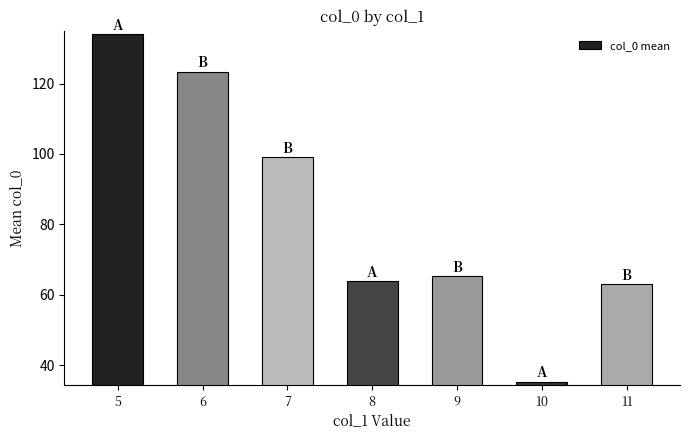

At which category does the chart reach its peak across all series?

5